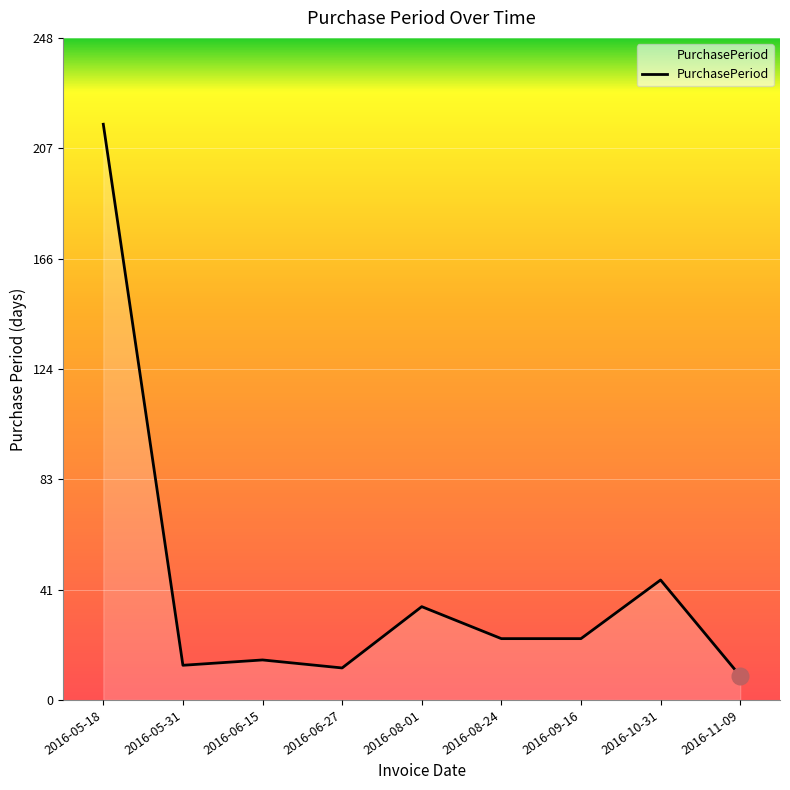

At which label is the value closest to 112?

2016-10-31